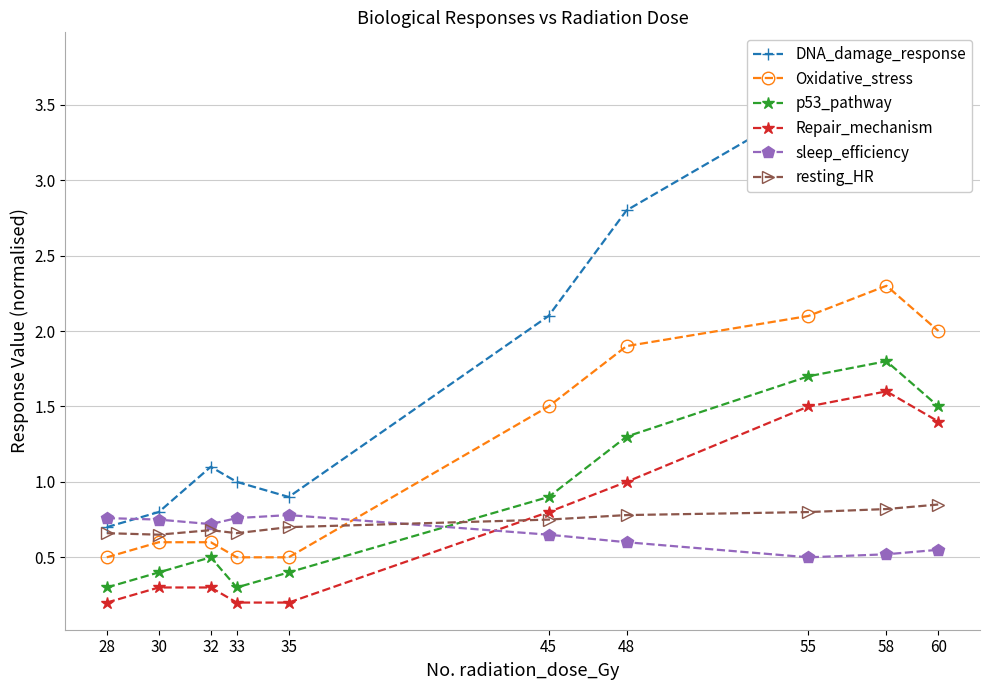

The resting_HR series shows 0.7 at 33. True or false?

True